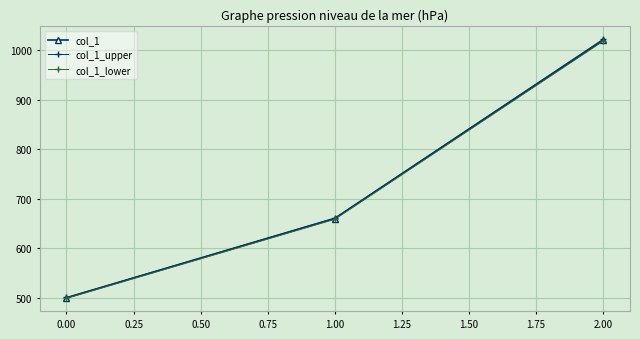

Reading left to right, what are all the values shown in this chart?

col_1: 0.00=500.0	1.00=660.0	2.00=1020.0
col_1_upper: 0.00=501.0	1.00=661.3	2.00=1022.0
col_1_lower: 0.00=499.0	1.00=658.7	2.00=1018.0